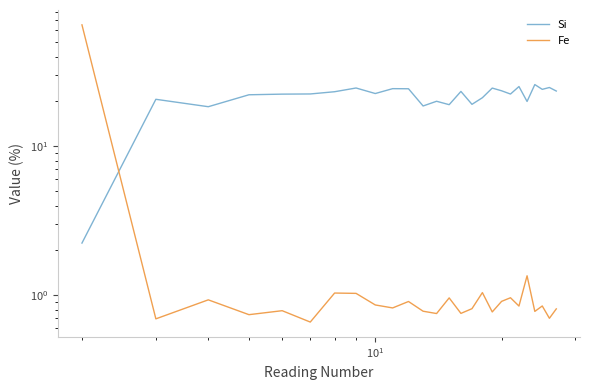

Is this an area chart (filled region under the line)?

No